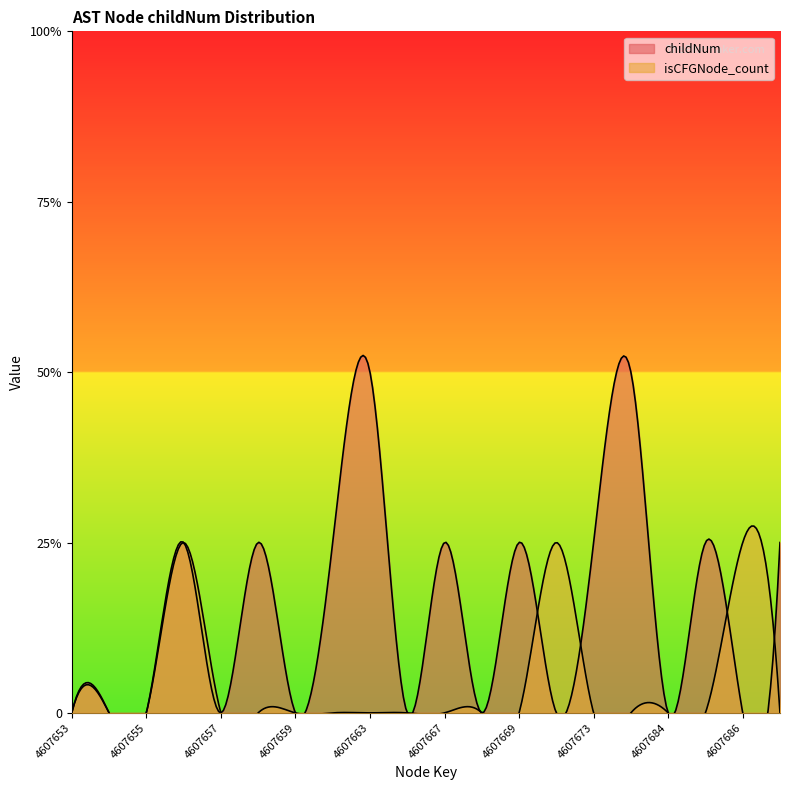

Between 4607663 and 4607656, which is larger?

4607663